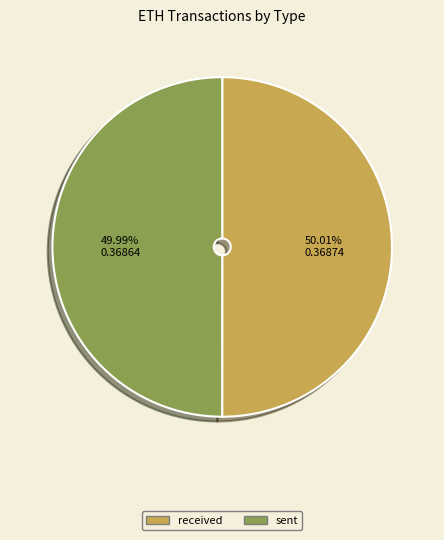

What percentage is the sent slice, to the nearest percent?

50%